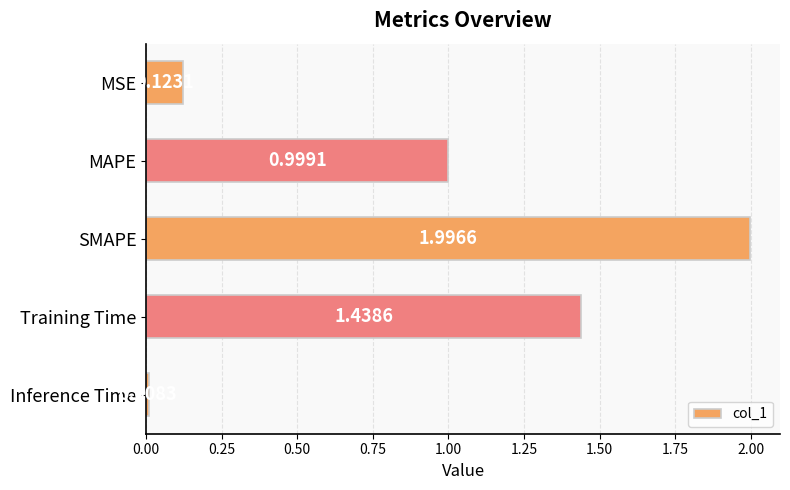

Count the number of categories in the chart.

5